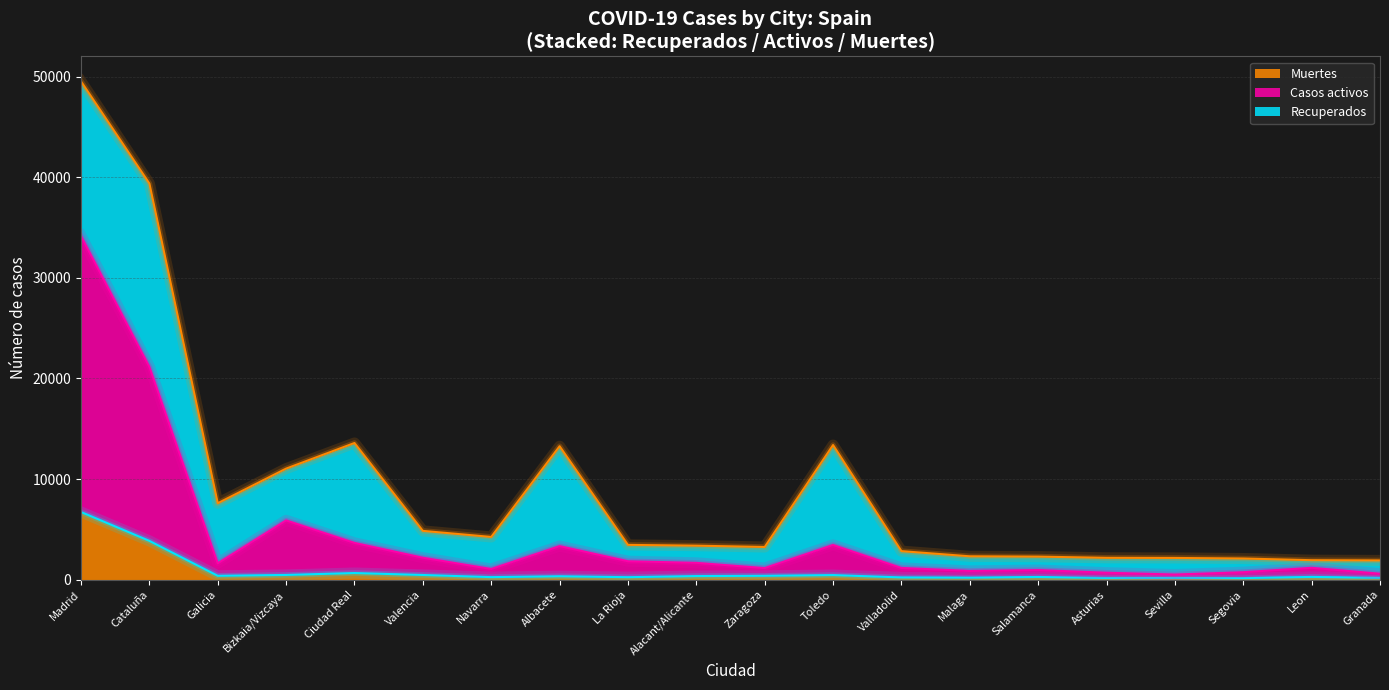

True or false: Casos activos and Muertes intersect in this chart.

False